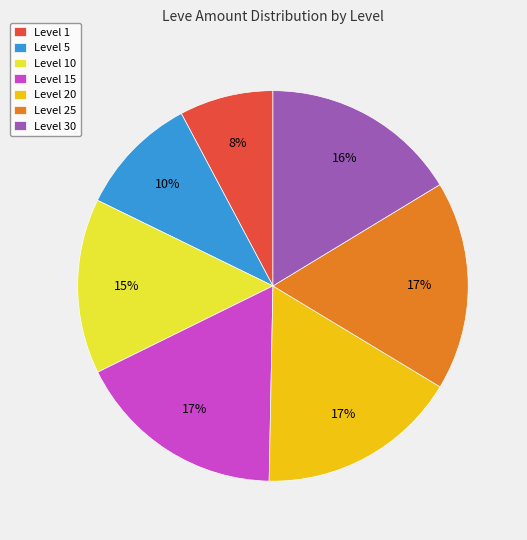

Is the sum of Level 25 and Level 30 greater than half?

No